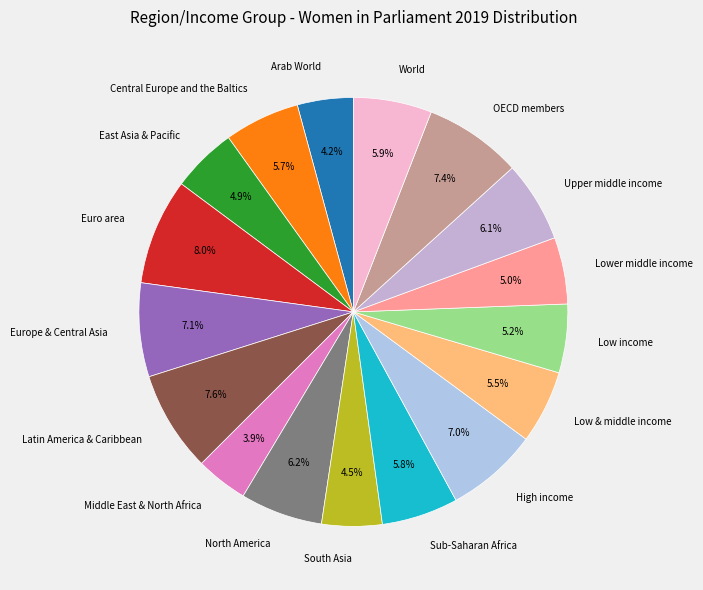

Is Euro area the majority of the pie?

No